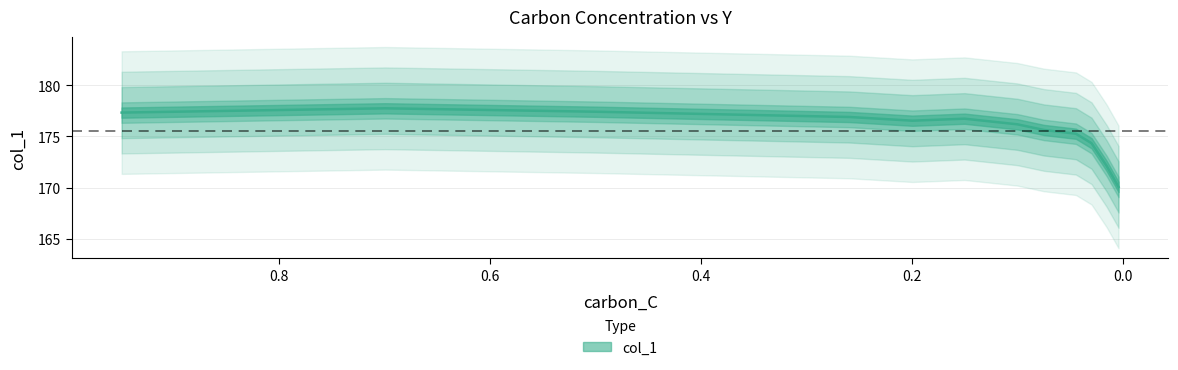

Where is the first local maximum?

0.6995